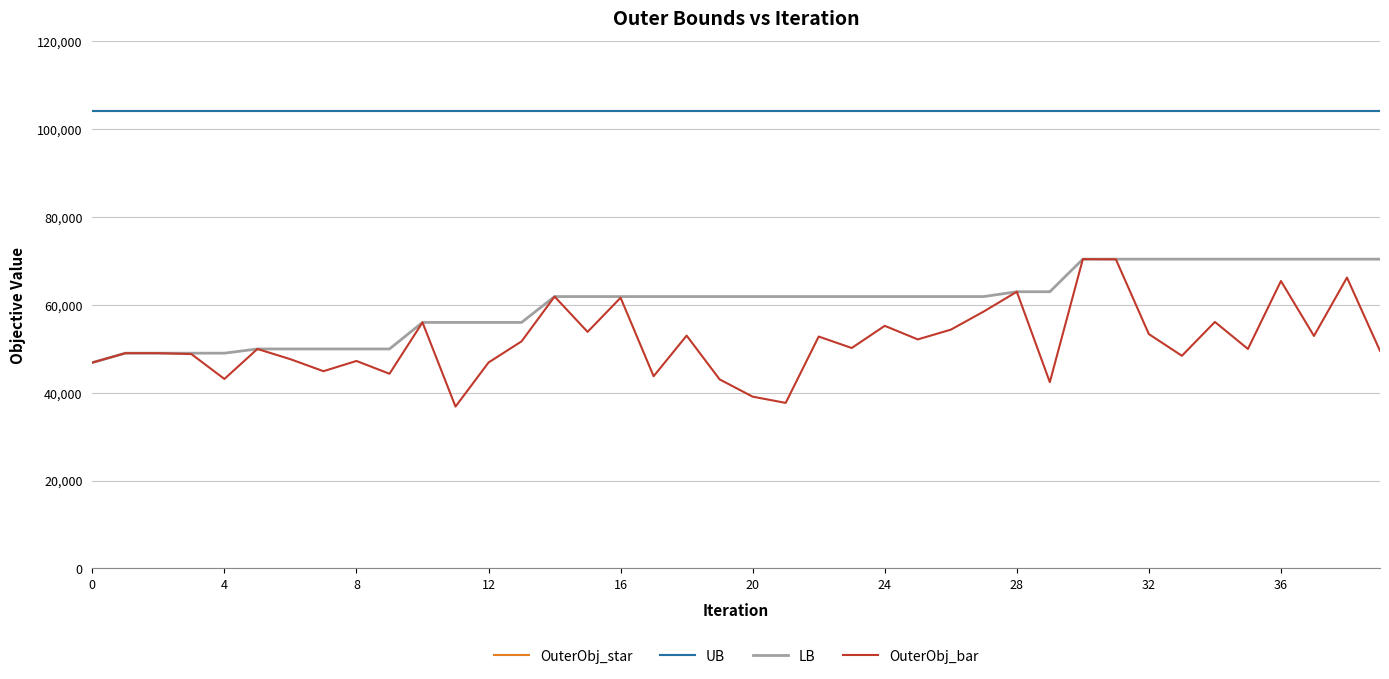

Does the chart have visible grid lines?

Yes